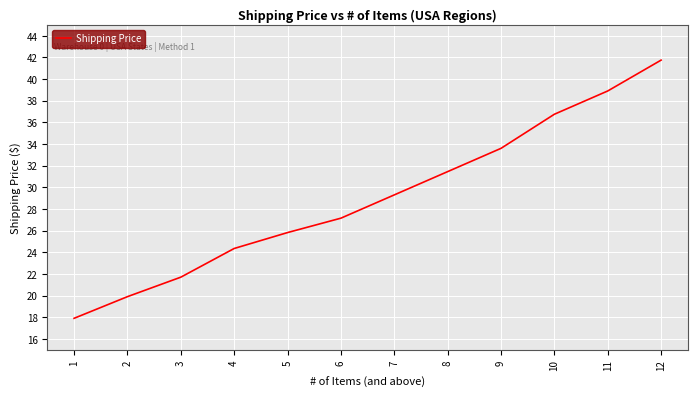

What is the change in value from 4 to 5?

+1.5